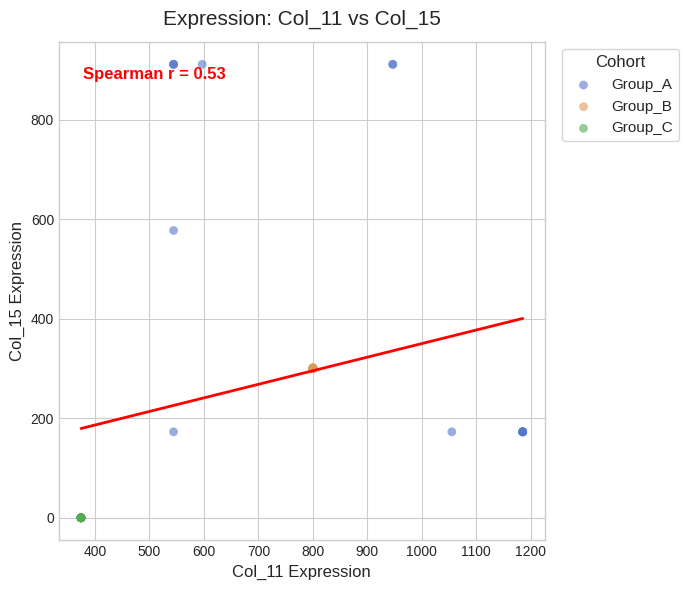

Which series contains the highest Y value?

Group_A